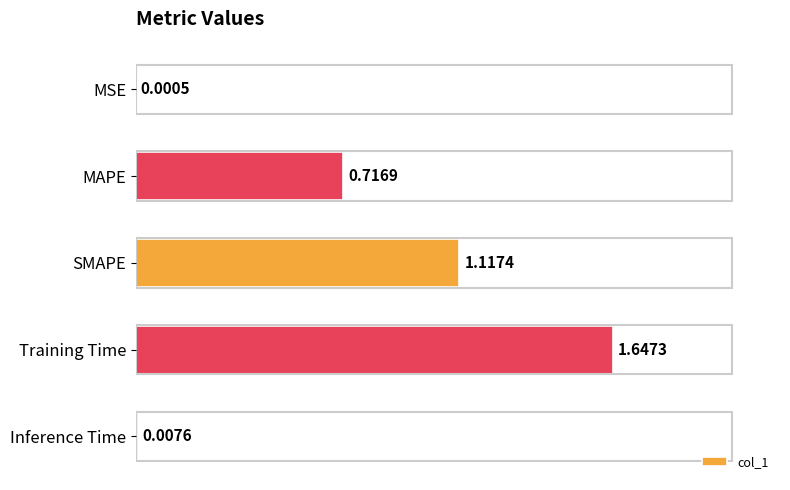

How many data points does each series have?

5